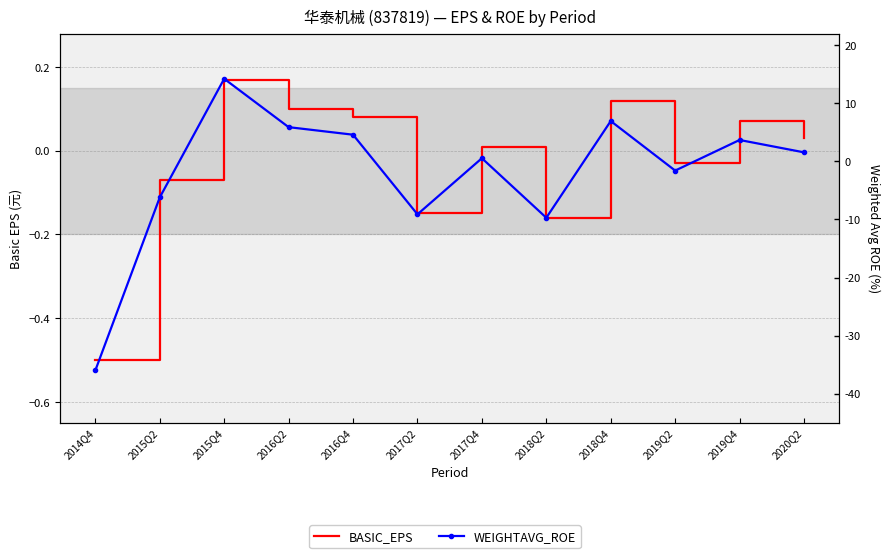

After their last crossing, which series has the higher values: WEIGHTAVG_ROE or BASIC_EPS?

WEIGHTAVG_ROE